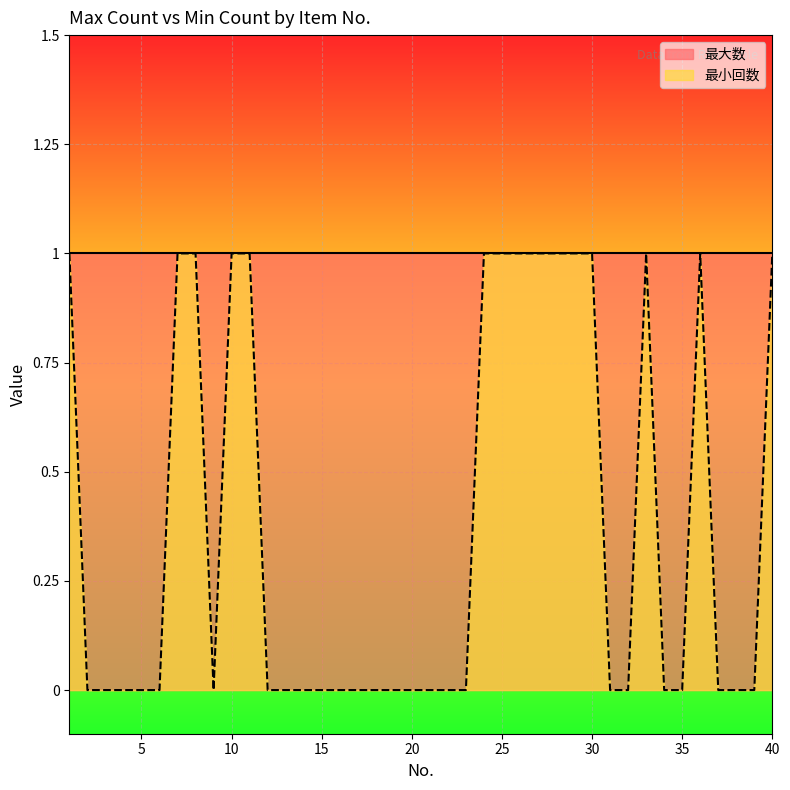

How many data points does each series have?

40